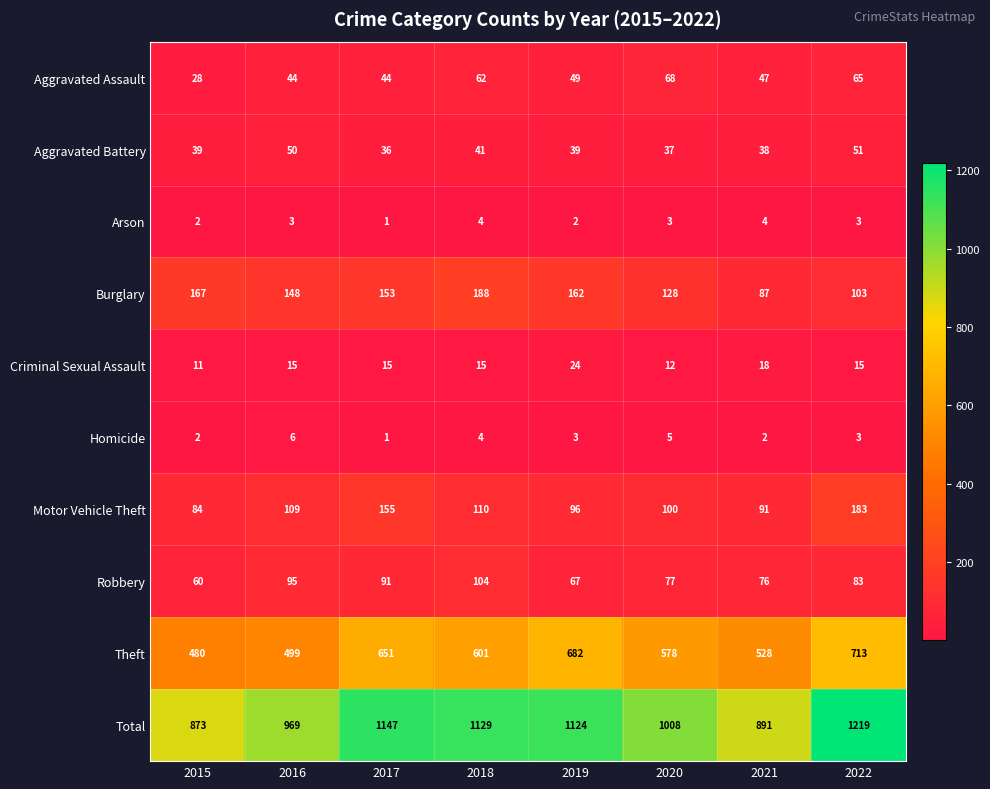

What is the sum of all Burglary values?

1136